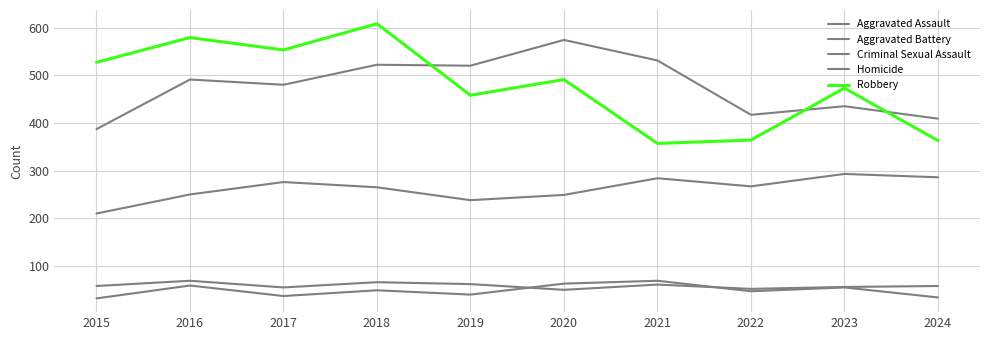

At which category does Aggravated Battery reach its first local peak?

2016